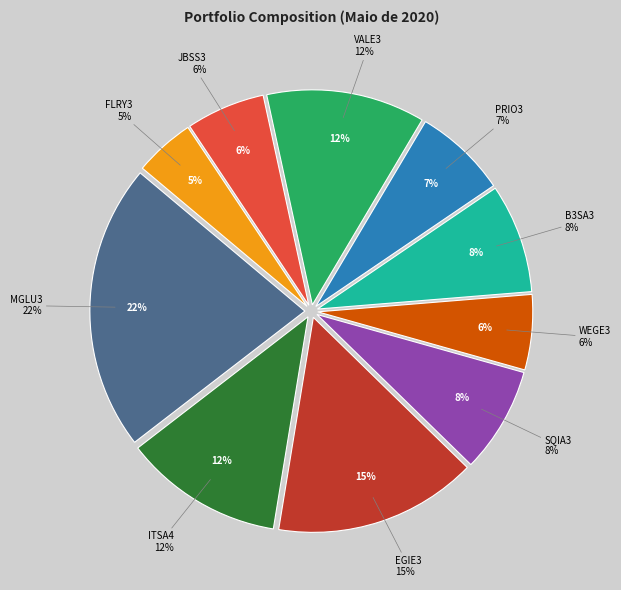

The ITSA4 slice represents 1% of the pie. True or false?

False